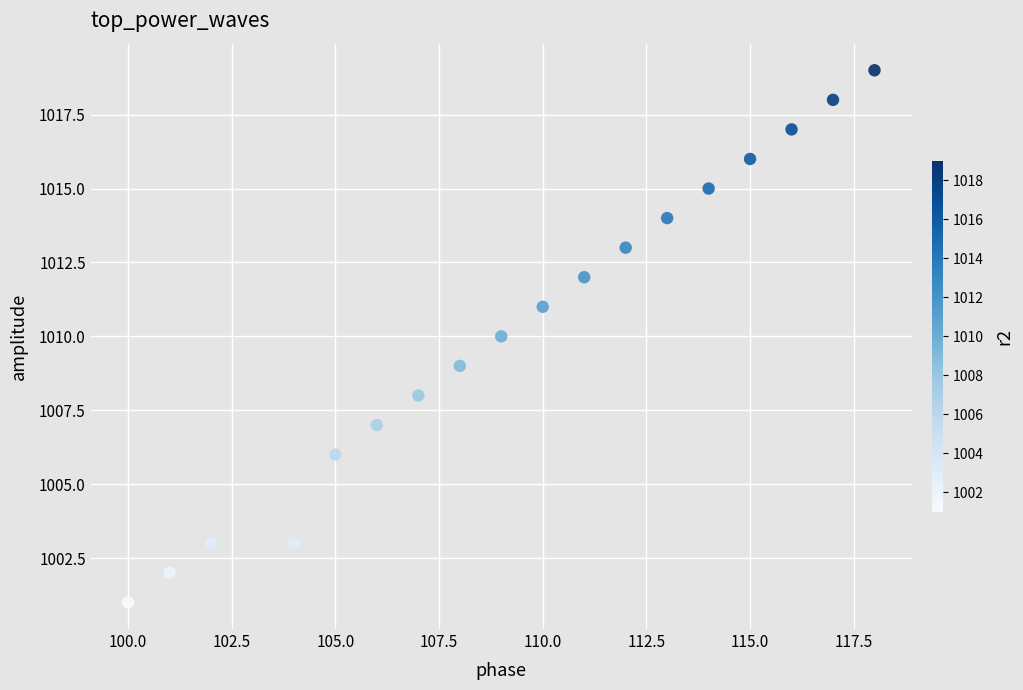

What is the range of X values (max minus min)?

18